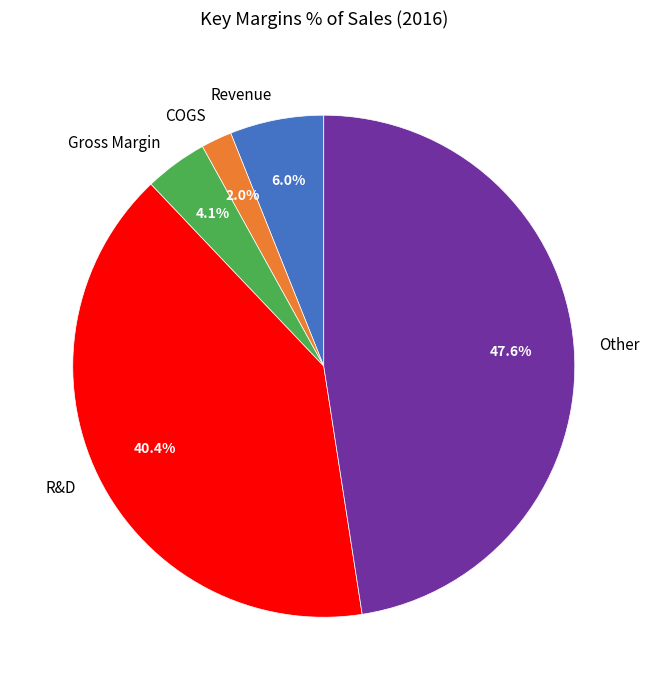

Do Gross Margin and R&D together represent more than half of the pie?

No